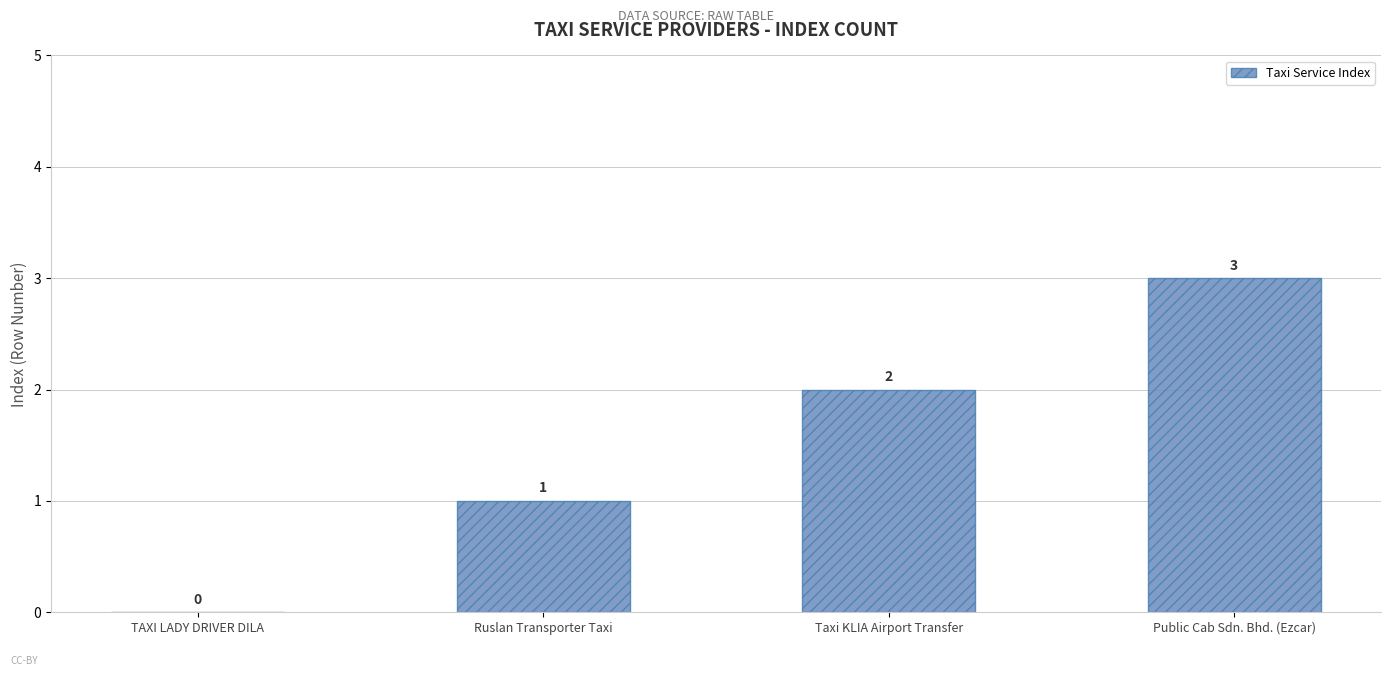

The chart shows a value of 2 at Ruslan Transporter Taxi. True or false?

False